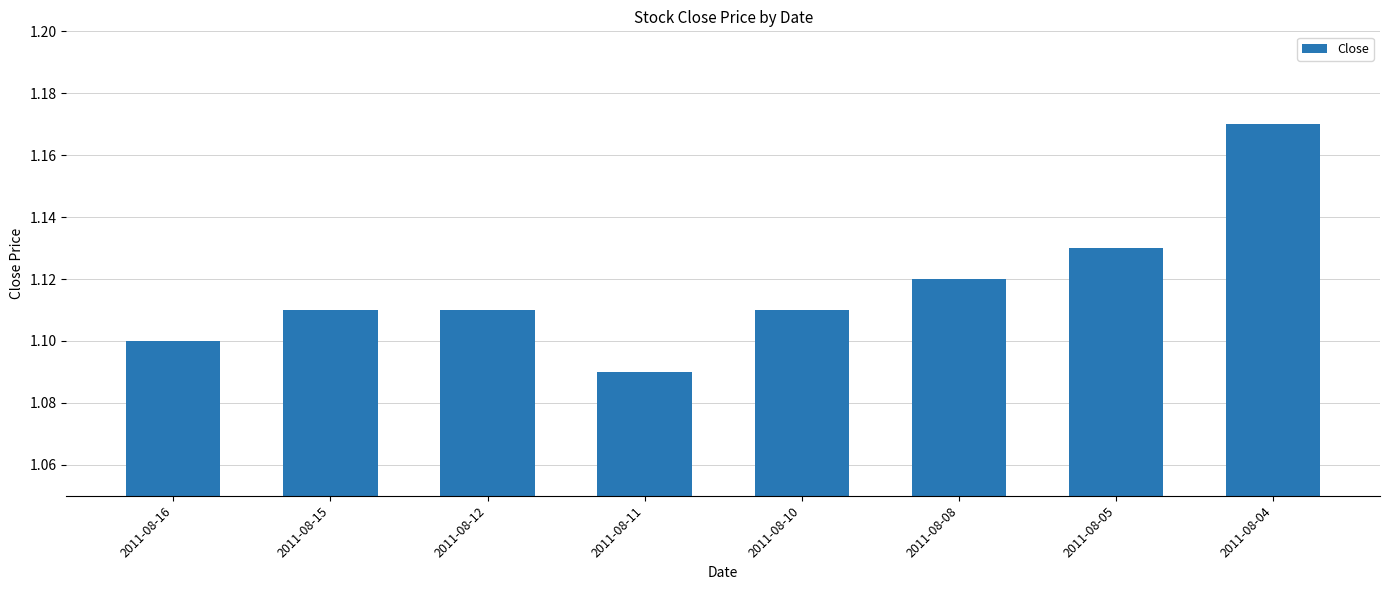

Approximately how many times larger is the value at 2011-08-11 compared to 2011-08-08?

1.0